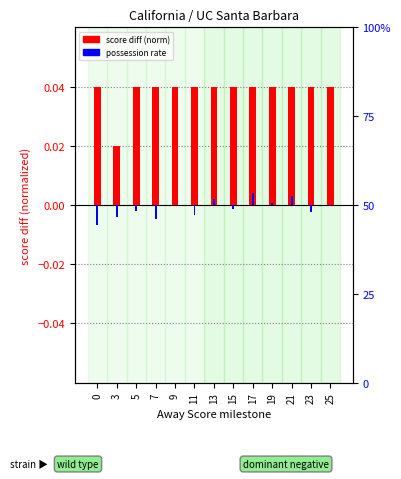

Which series changed the most between 5 and 21?

possession rate